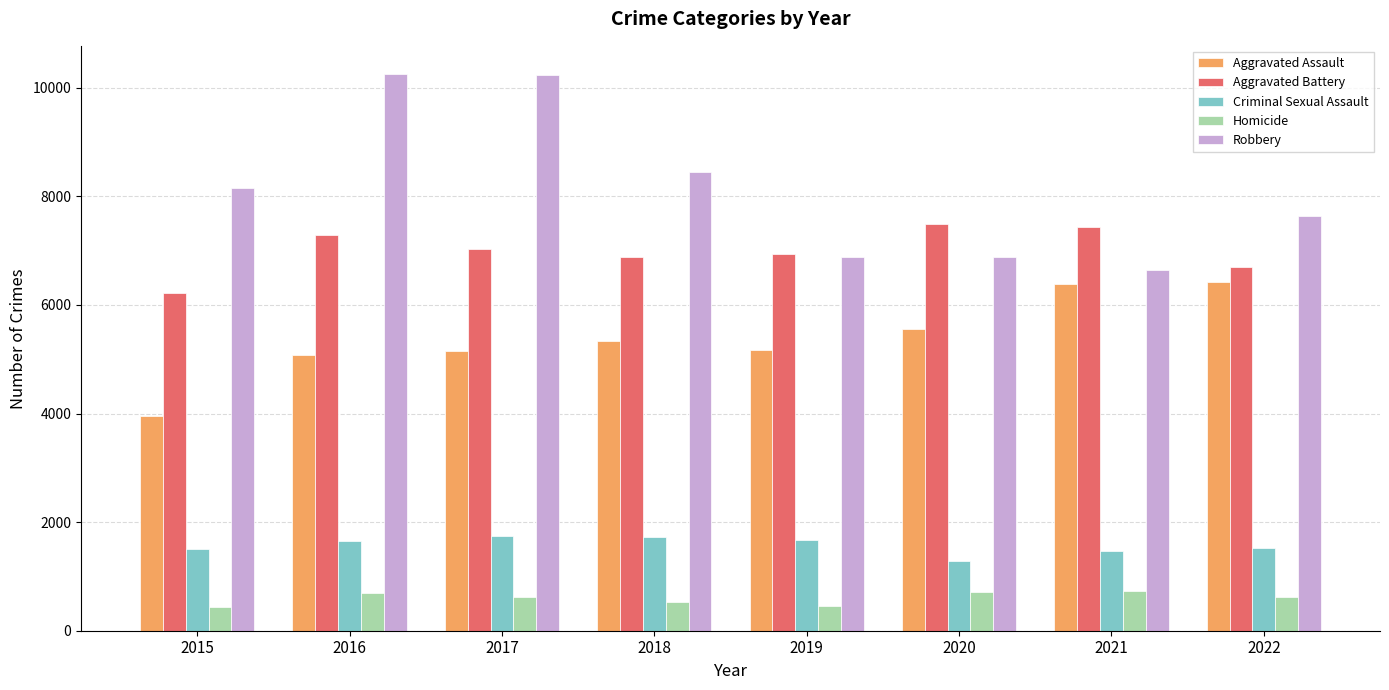

What is the total value across all series at 2022?

22909